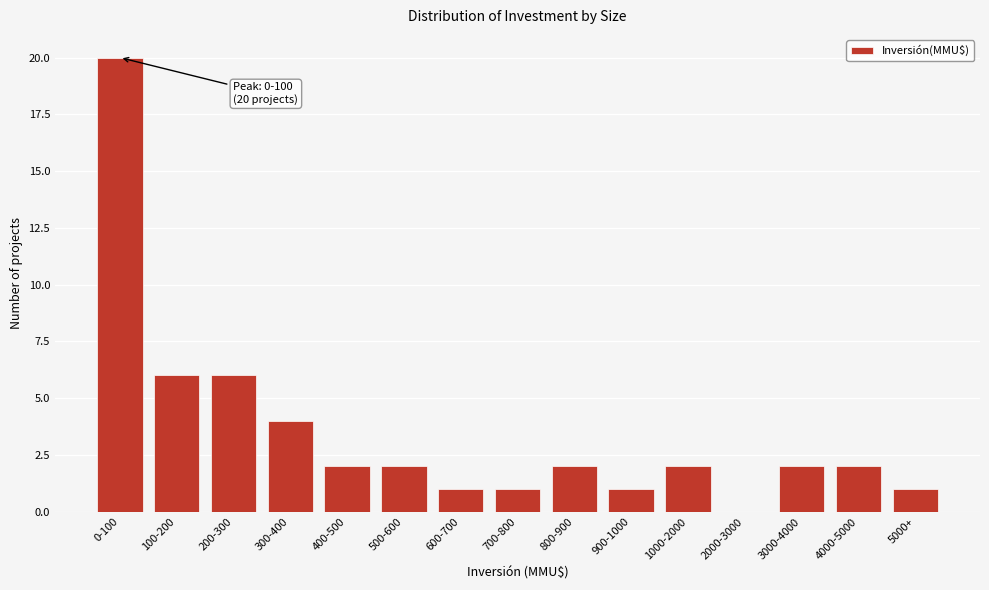

Reading left to right, extract all data points from this chart.

0-100=20	100-200=6	200-300=6	300-400=4	400-500=2	500-600=2	600-700=1	700-800=1	800-900=2	900-1000=1	1000-2000=2	2000-3000=0	3000-4000=2	4000-5000=2	5000+=1